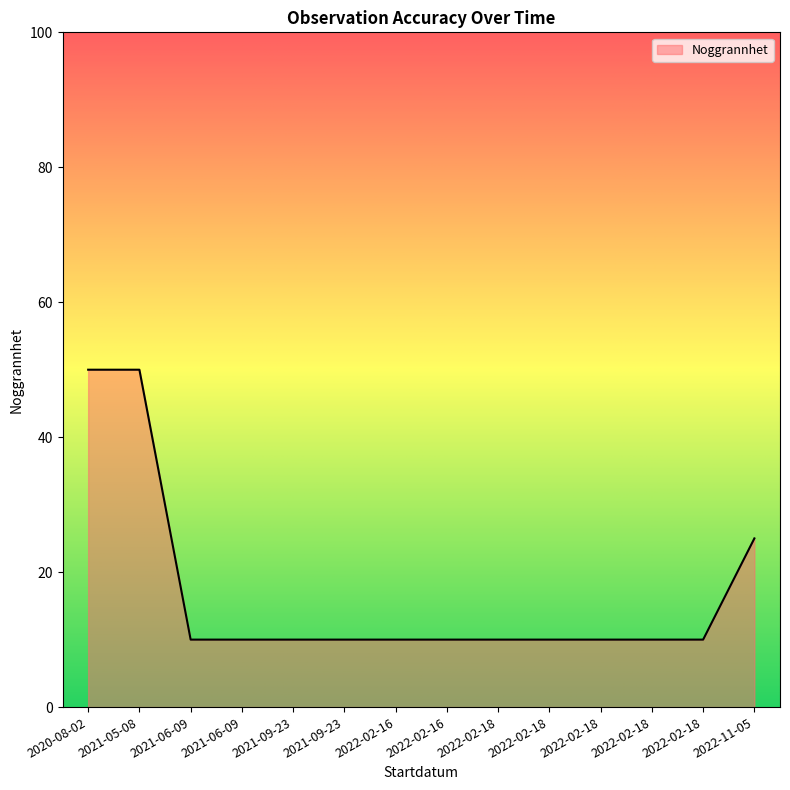

Does the chart have visible grid lines?

No